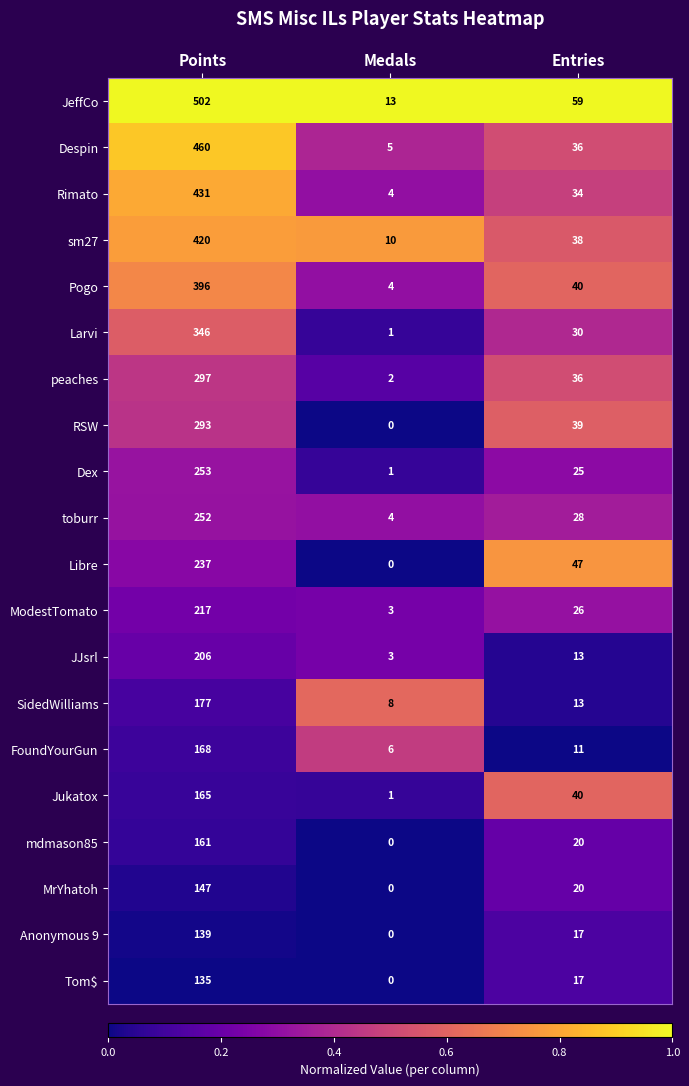

Which series has the largest total across all categories?

JeffCo